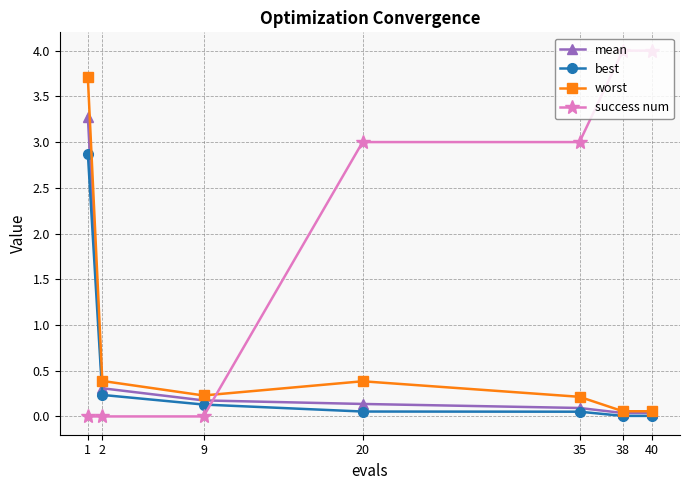

Does the chart have visible grid lines?

Yes